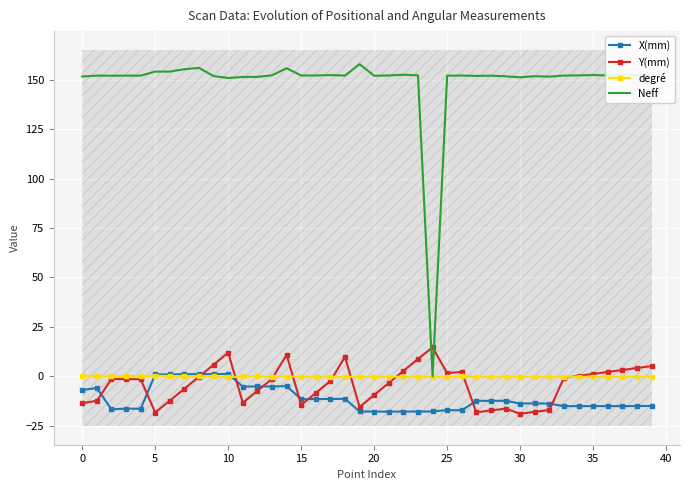

Rank the series by their maximum value, from lowest to highest.

degré, X(mm), Y(mm), Neff